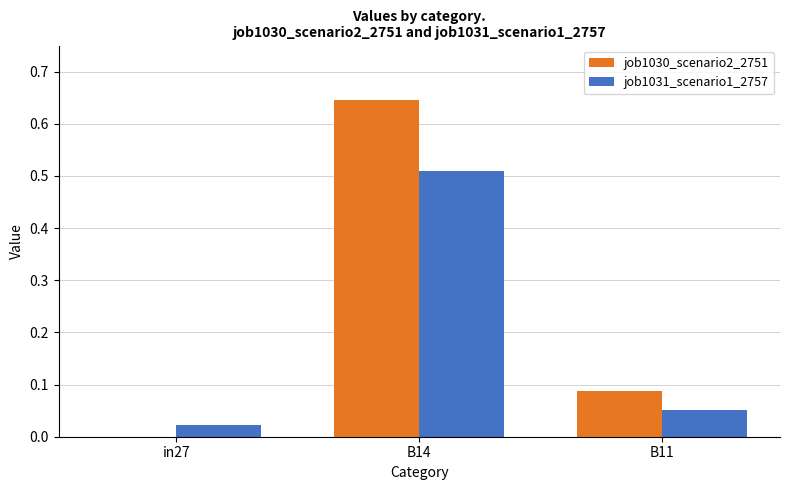

Is it true that job1031_scenario1_2757 equals 0.0 at in27?

True